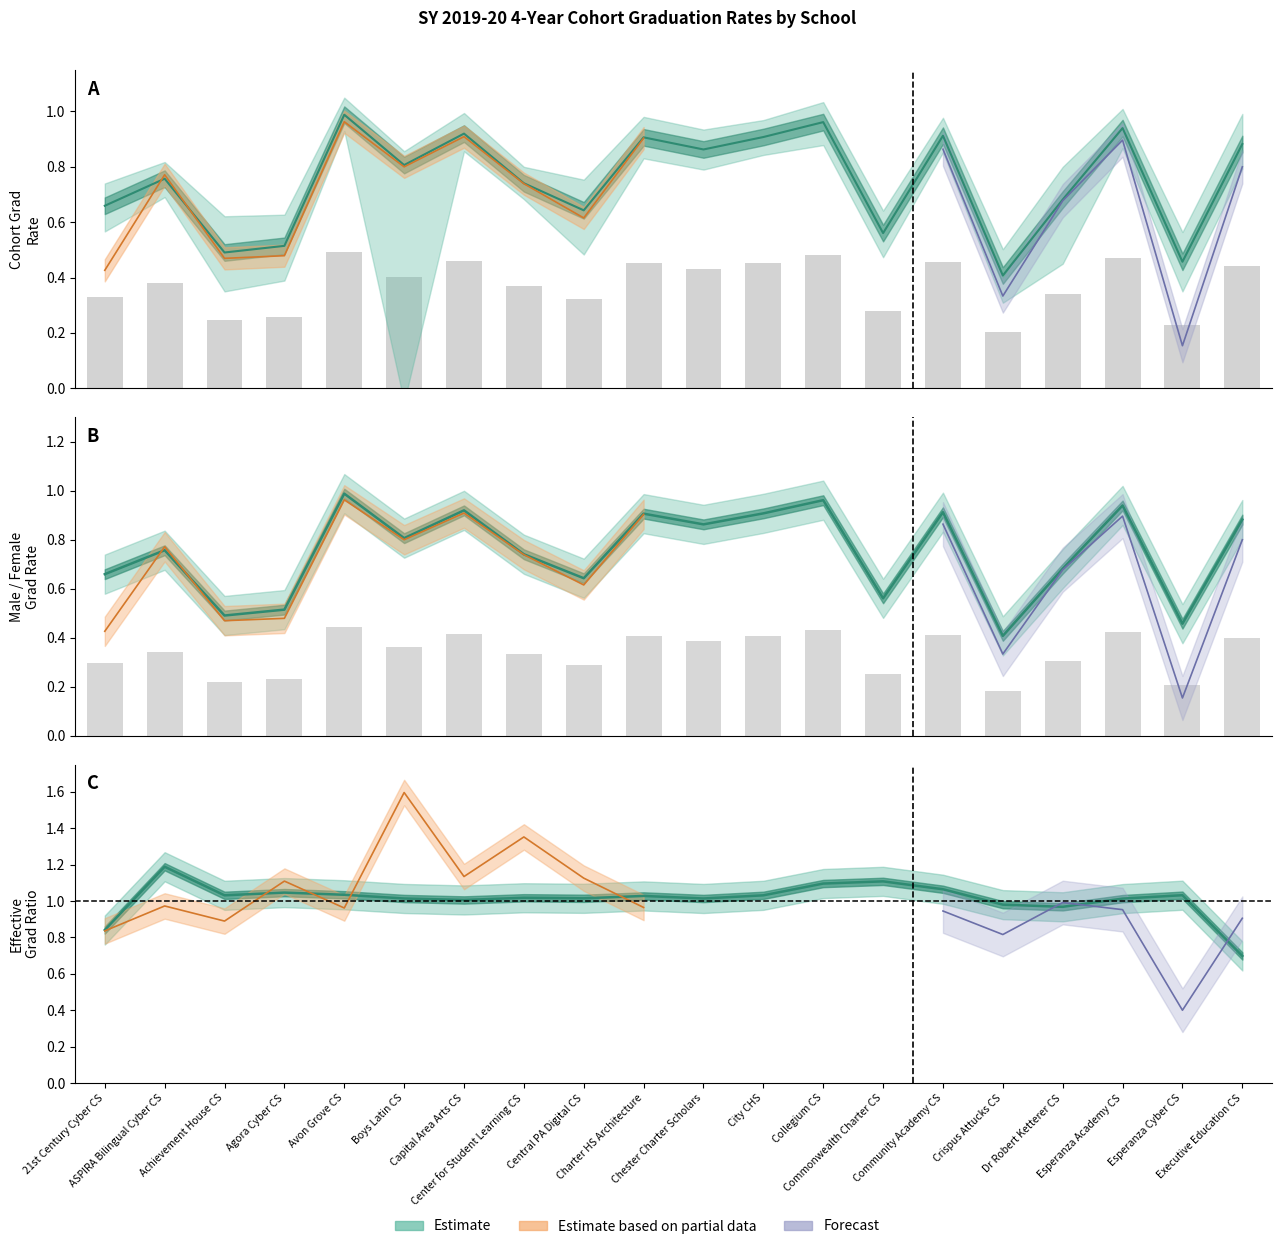

What is the value of the Cohort Grad Rate line bar at the 18th from the left?

0.9